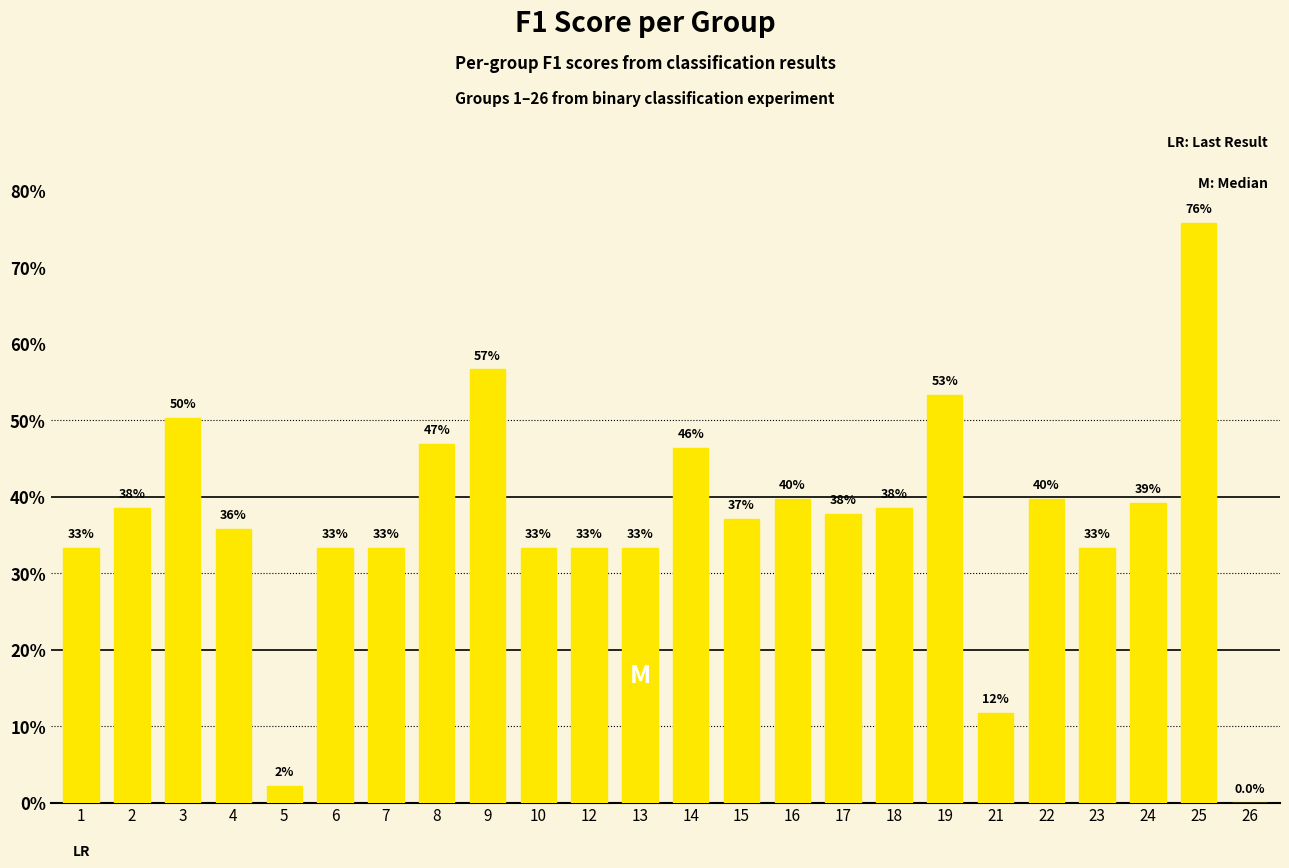

What is the approximate value at 19?

0.5